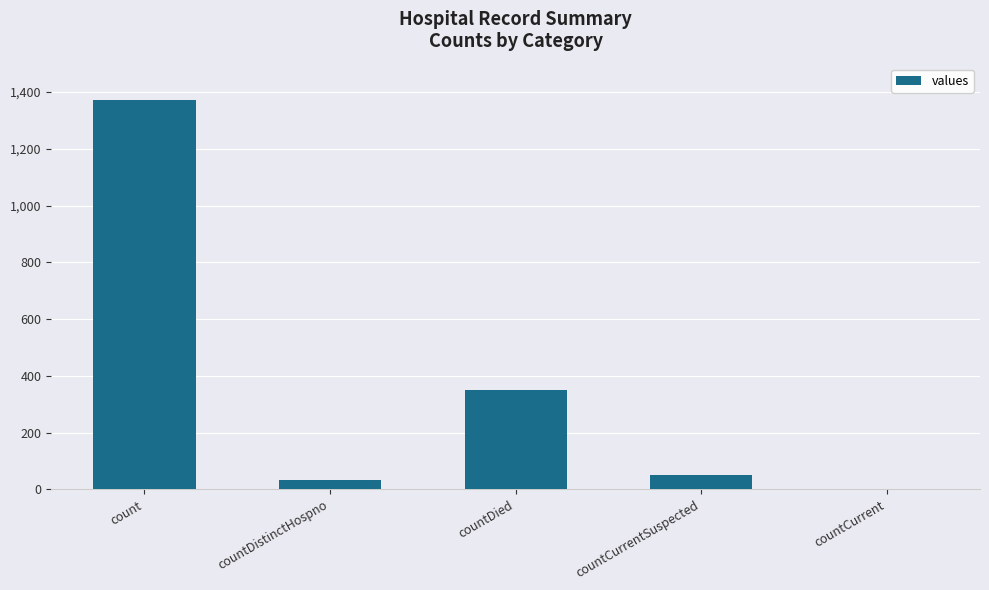

Read the value at countCurrentSuspected.

52